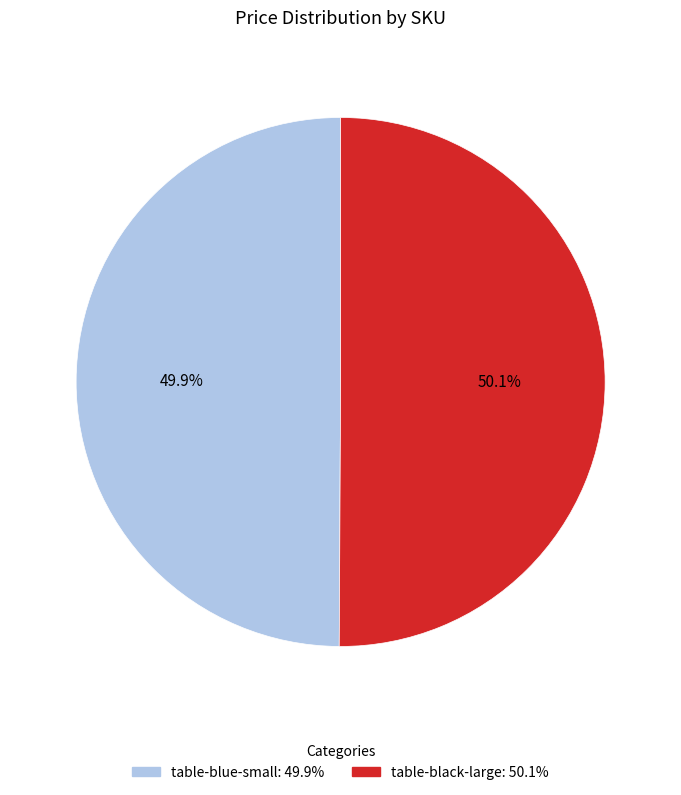

To the nearest percent, what portion does table-blue-small represent?

50%